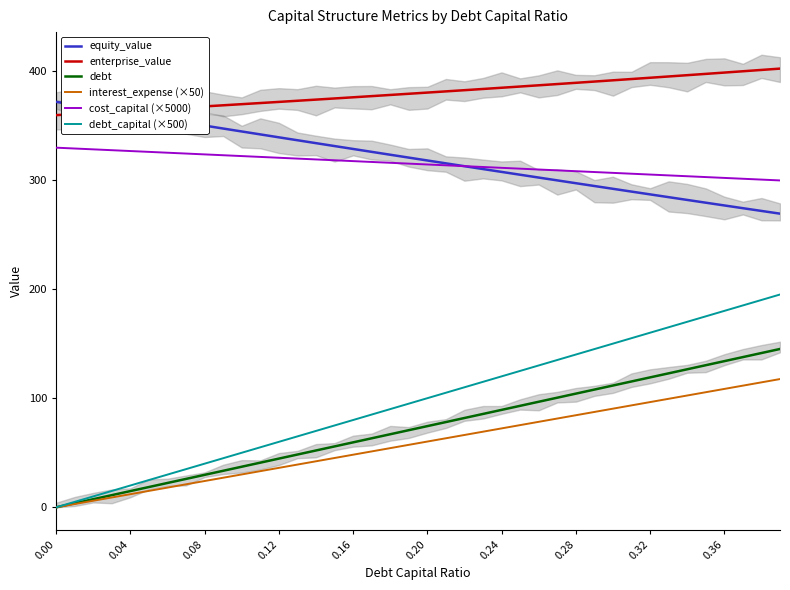

What is the difference between the maximum and minimum values in the equity_value series?

102.5